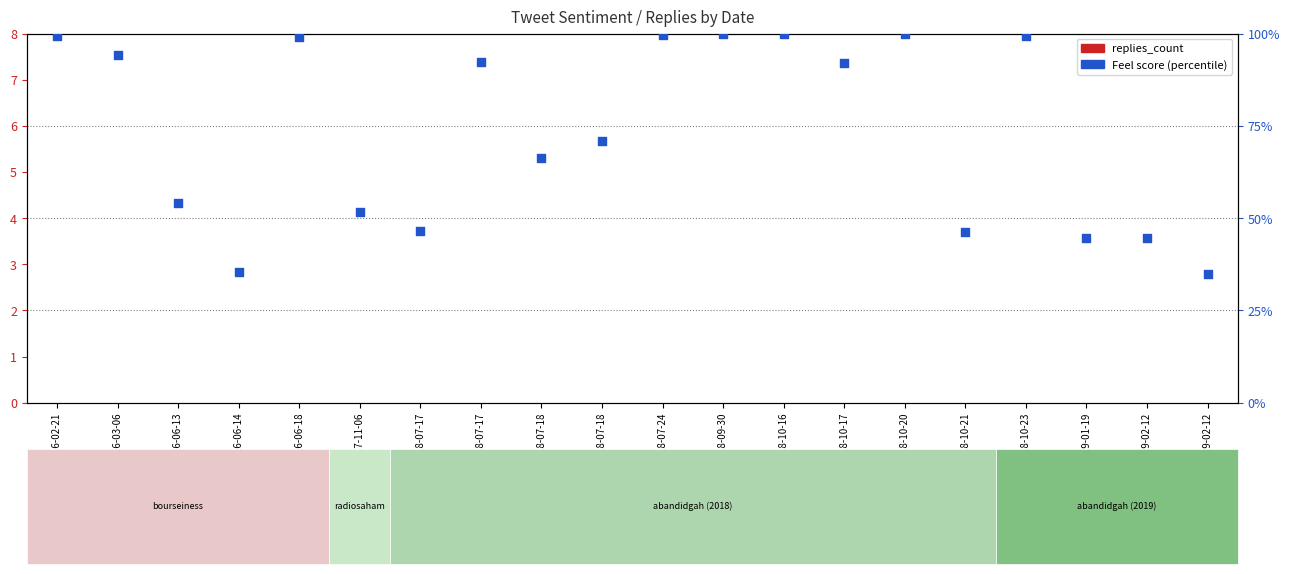

Is the value of Feel score (percentile) at 2019-01-19 greater than the value of replies_count at 2018-07-18?

Yes